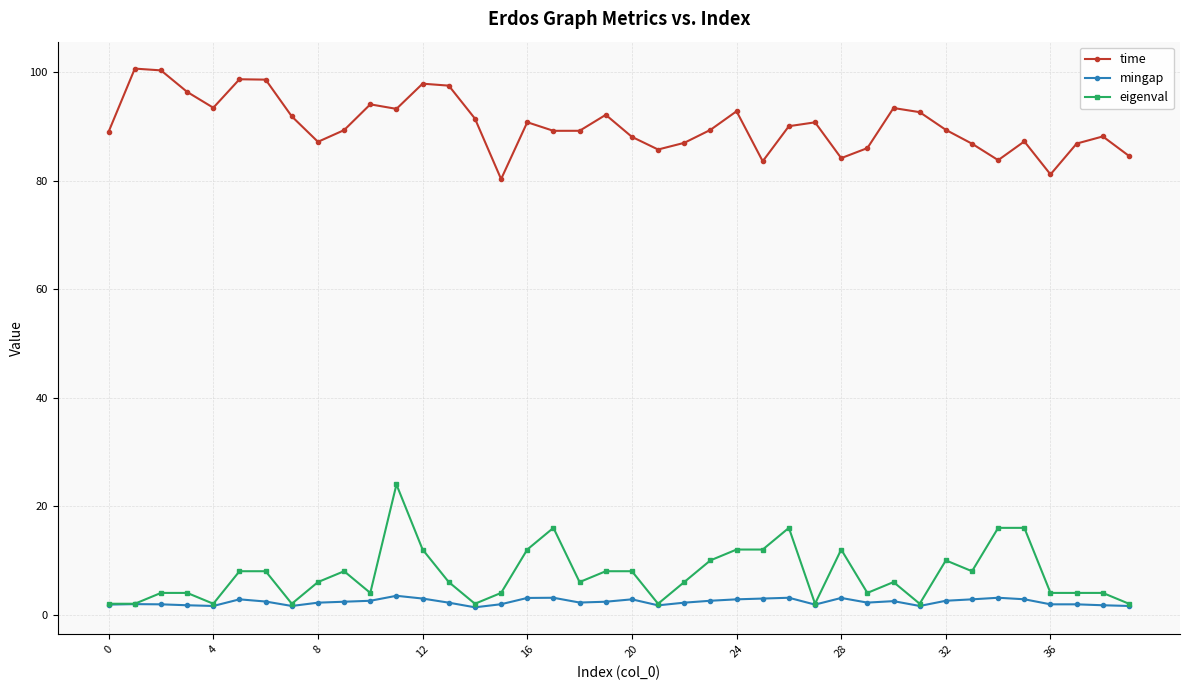

At how many categories does at least one series exceed 77?

40